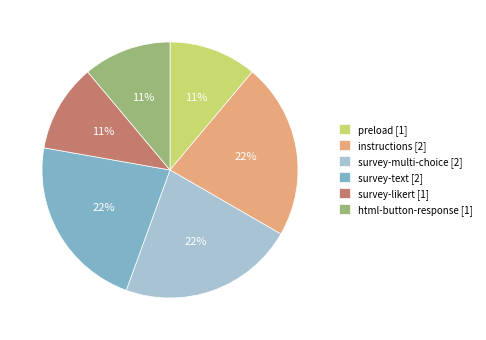

To the nearest percent, what percentage of the pie is instructions [2]?

22%